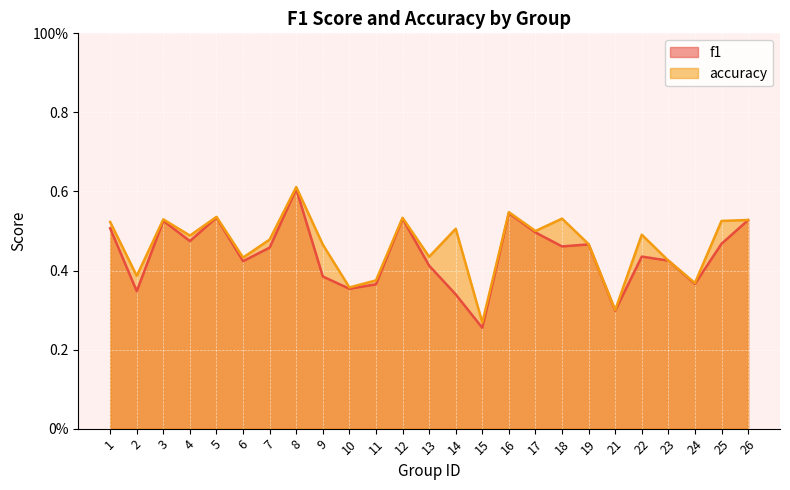

What is the difference between the maximum and minimum values in the f1 series?

0.4